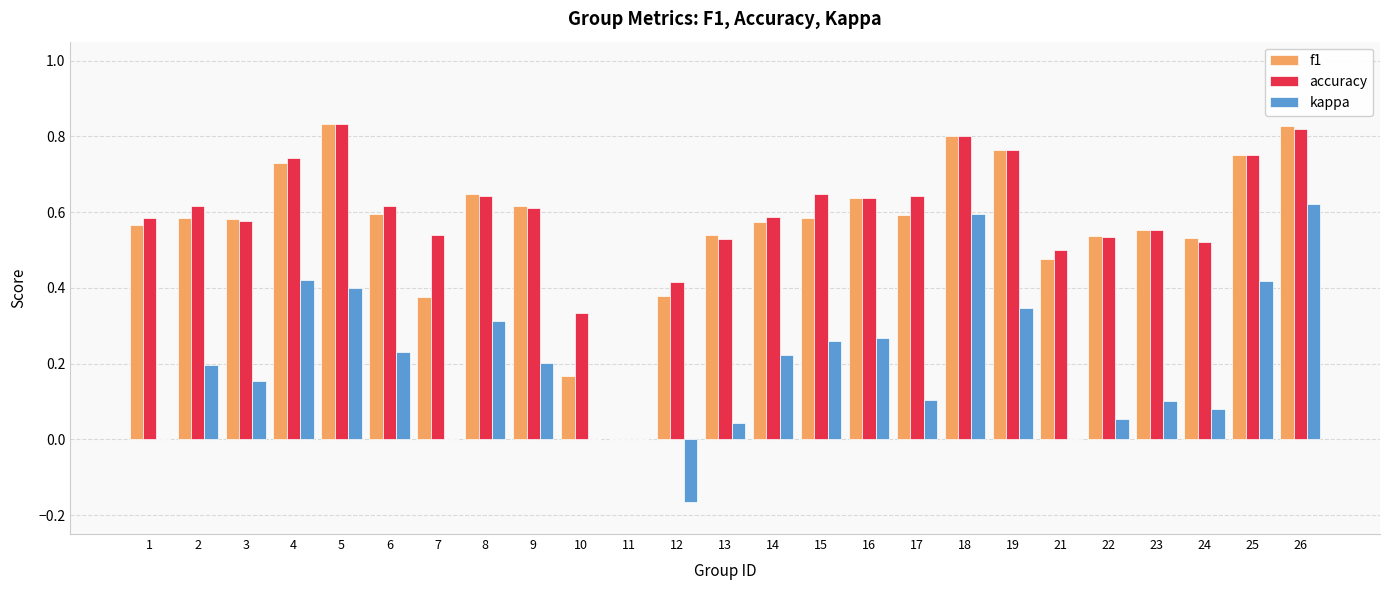

Where is accuracy nearest to the value 0?

11